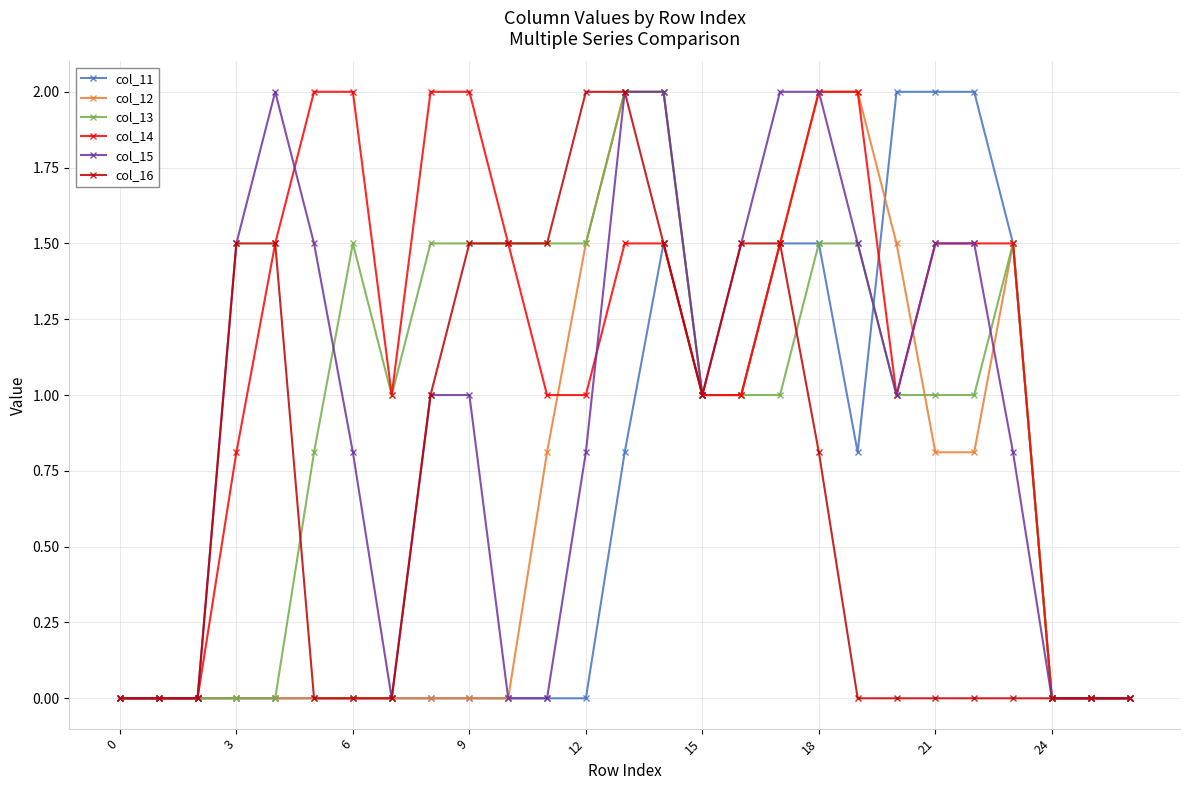

What is the difference between the maximum and minimum values in the col_16 series?

2.0